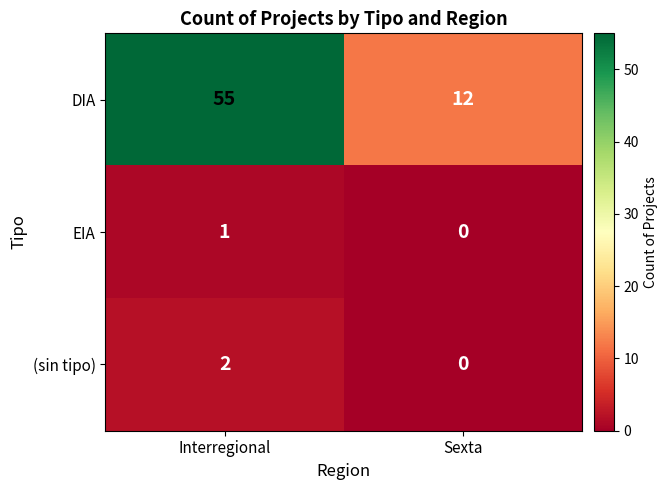

What is the average value of the DIA series?

34